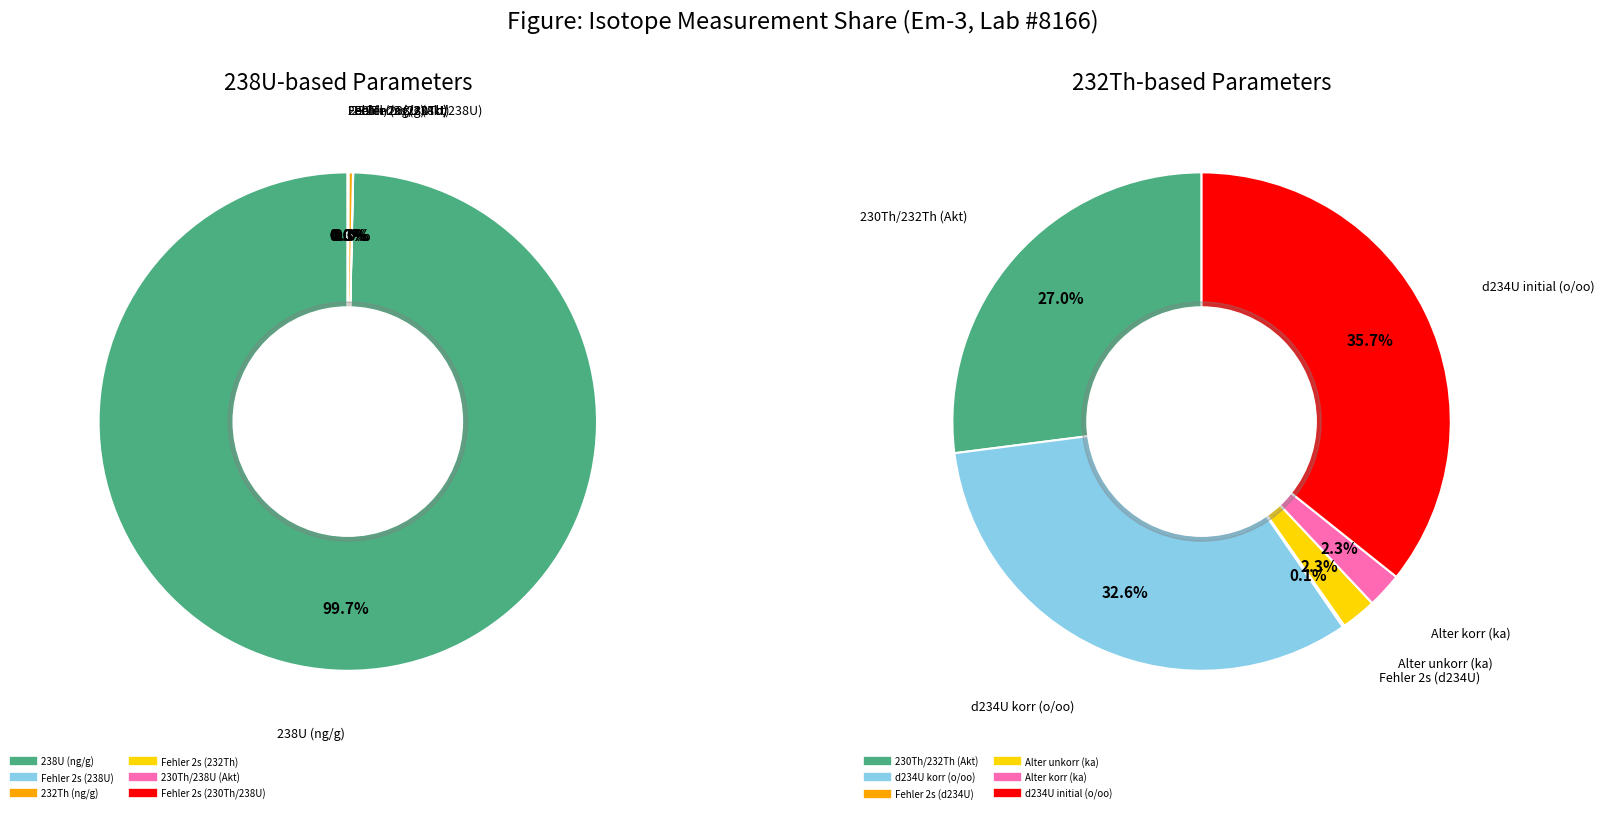

What is the total percentage of 2 and 4?

0.3%